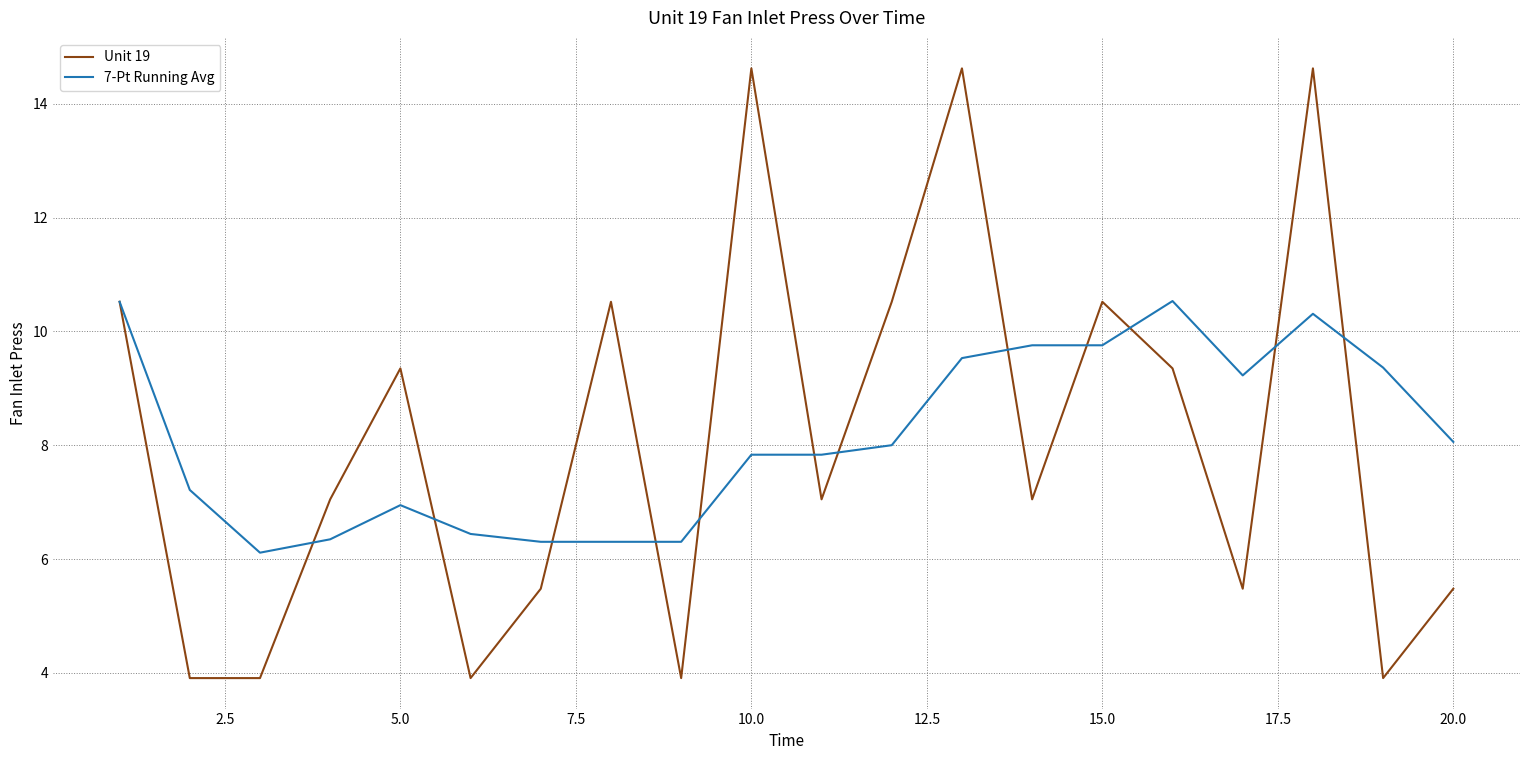

Which series has the widest spread of values?

Unit 19